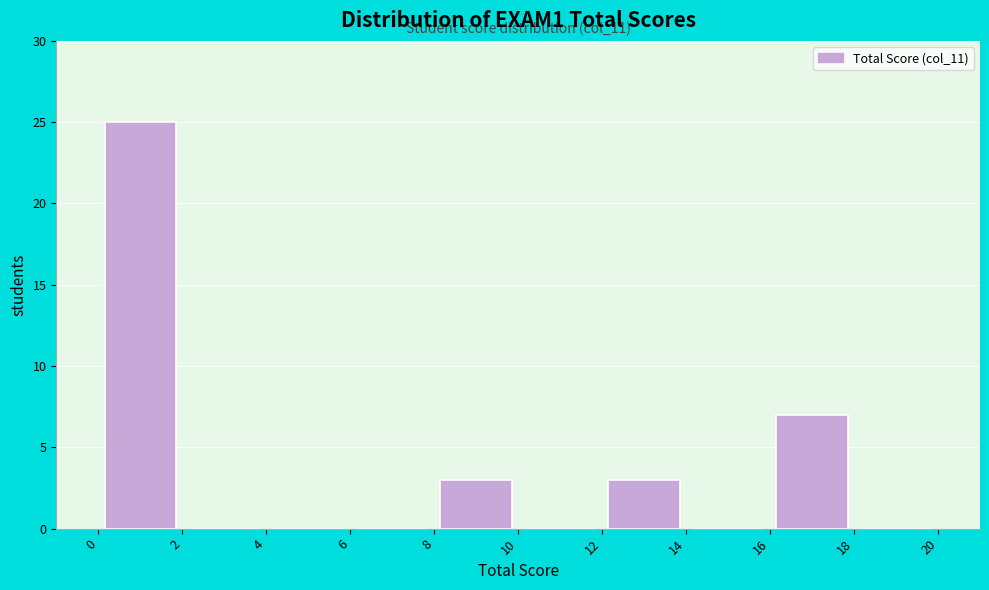

Over which range of the x-axis is the bar tallest?

0 to 2